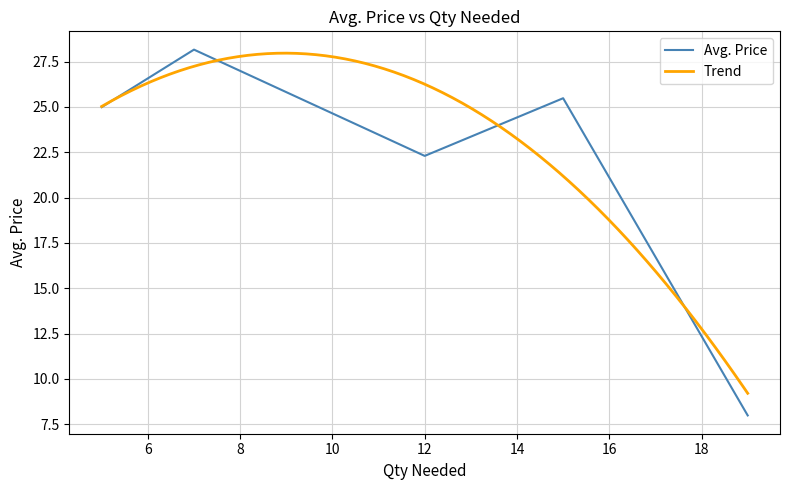

What is the highest value of the Avg. Price series?

28.2